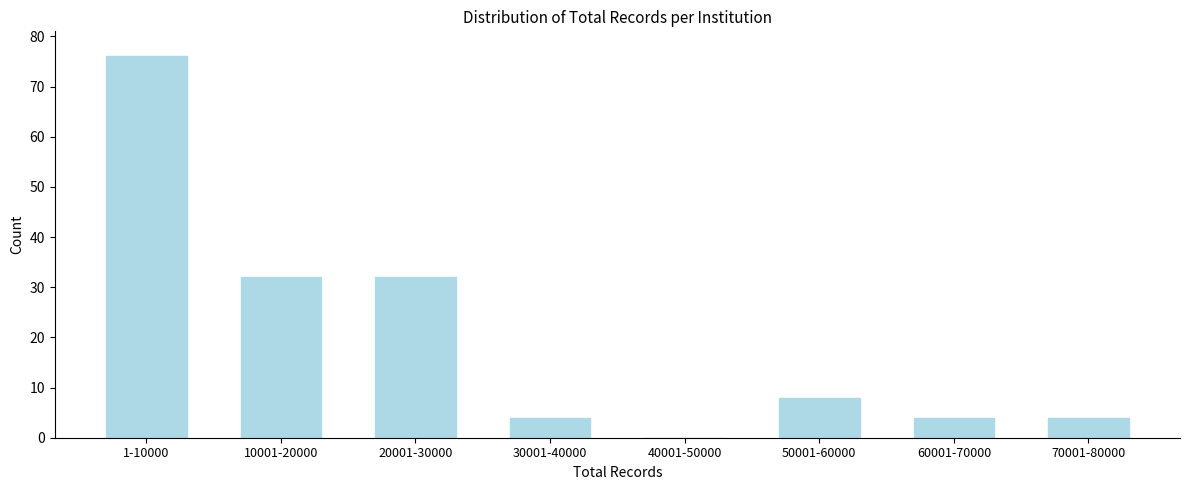

Reading left to right, what are all the values shown in this chart?

1-10000=76	10001-20000=32	20001-30000=32	30001-40000=4	40001-50000=0	50001-60000=8	60001-70000=4	70001-80000=4